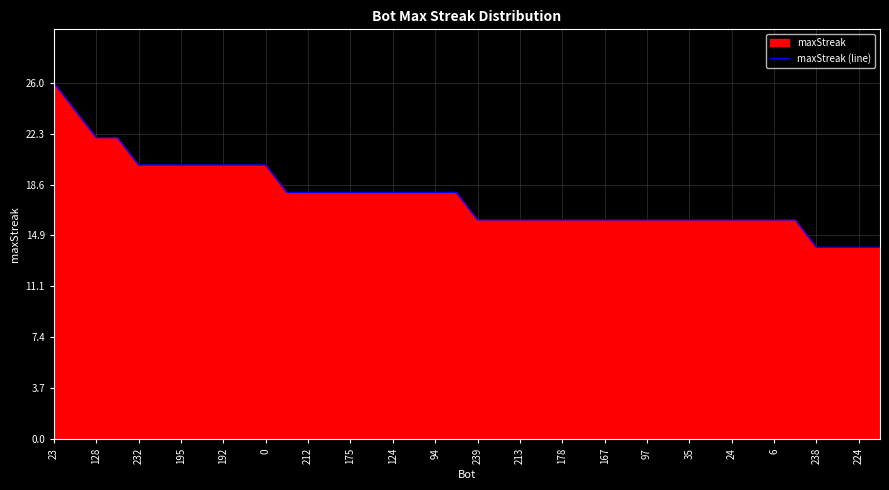

The chart shows a value of 7 at 212. True or false?

False